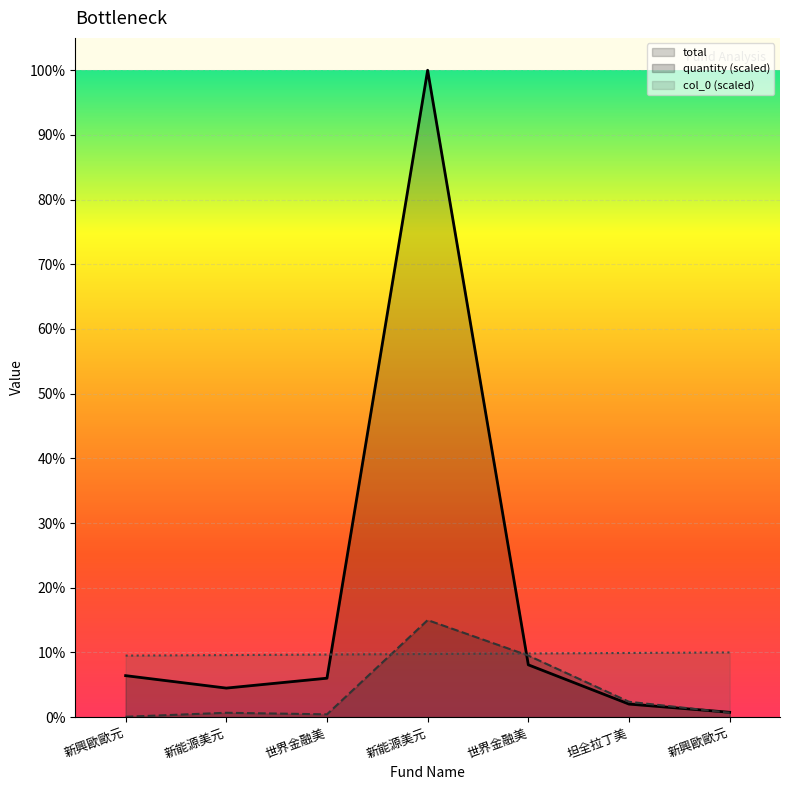

Reading left to right, transcribe all the data shown in this chart.

total: 新興歐歐元=3446.0	新能源美元=2412.0	世界金融美=3233.0	新能源美元=53730.0	世界金融美=4345.0	坦全拉丁美=1084.0	新興歐歐元=404.0
quantity: 新興歐歐元=29.4	新能源美元=361.8	世界金融美=231.1	新能源美元=8059.5	世界金融美=5113.2	坦全拉丁美=1275.6	新興歐歐元=365.2
col_0: 新興歐歐元=5110.9	新能源美元=5154.6	世界金融美=5198.3	新能源美元=5242.0	世界金融美=5285.6	坦全拉丁美=5329.3	新興歐歐元=5373.0